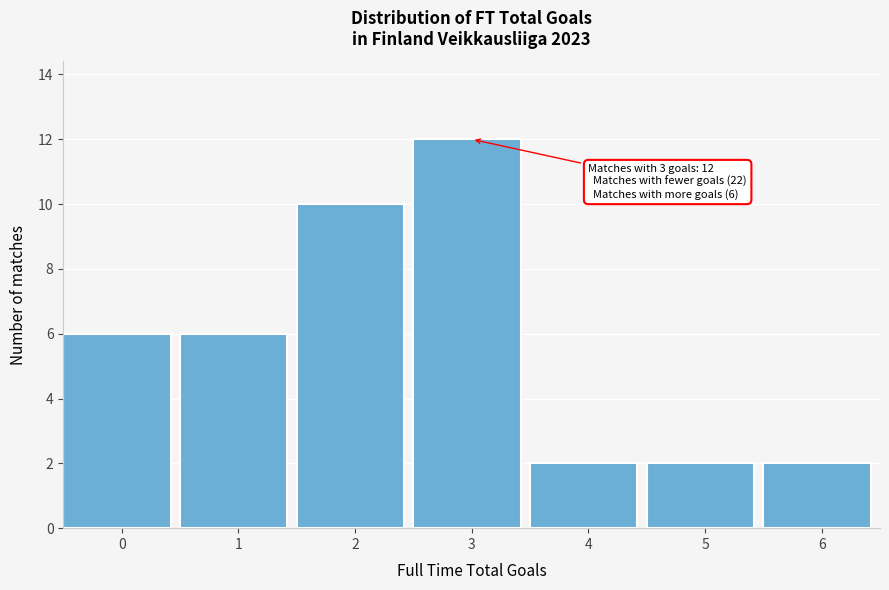

Reading left to right, extract all data points from this chart.

0=6	1=6	2=10	3=12	4=2	5=2	6=2